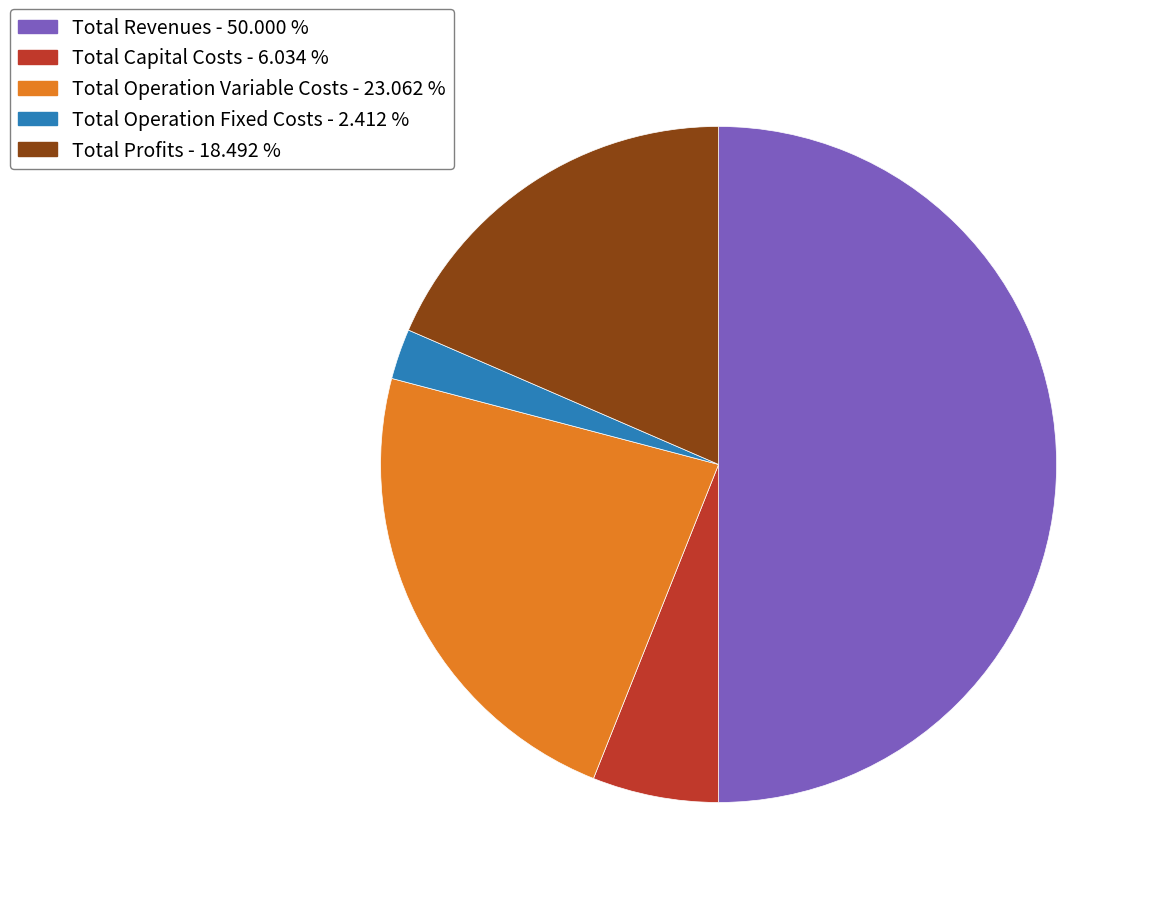

Is it true that Total Profits is 18% of the pie?

True